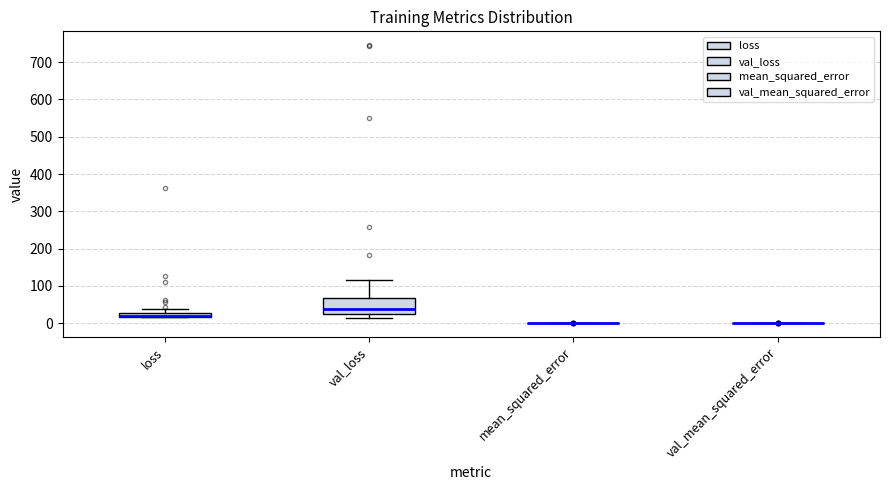

Comparing the boxes themselves (not the whiskers), which one is the tallest?

val_loss